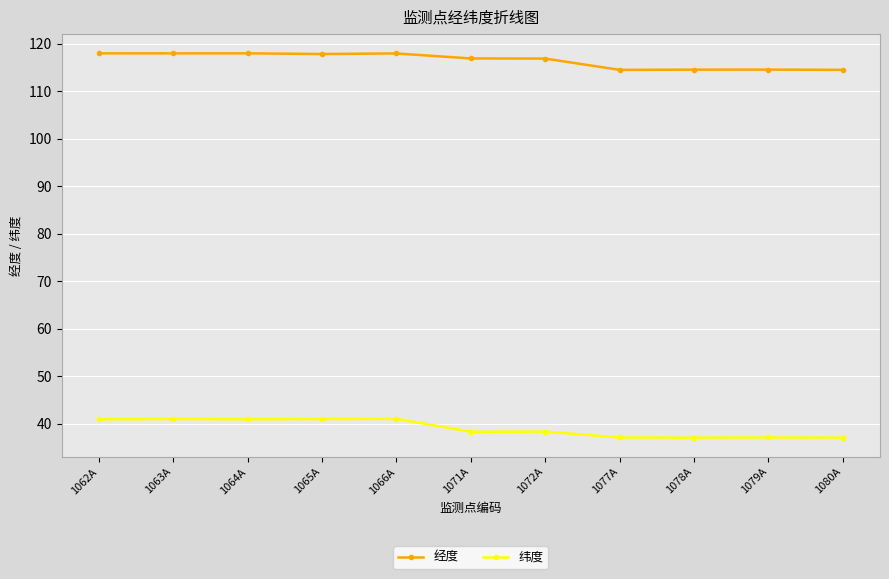

What is the difference between the maximum and minimum values in the 经度 series?

3.5